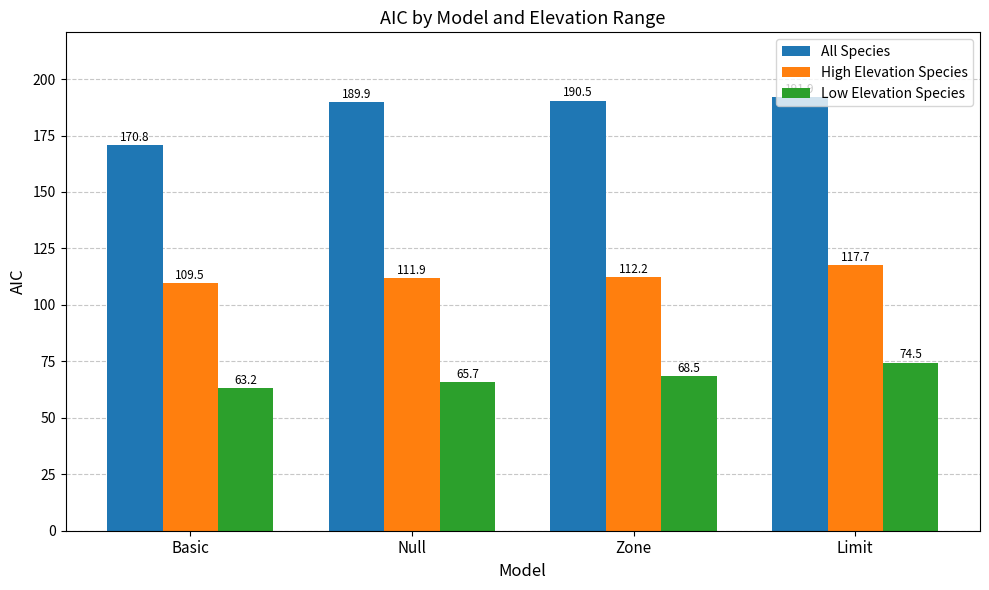

Reading right to left, what are all the values shown in this chart?

All Species: Limit=191.9	Zone=190.5	Null=189.9	Basic=170.8
High Elevation Species: Limit=117.7	Zone=112.2	Null=111.9	Basic=109.5
Low Elevation Species: Limit=74.5	Zone=68.5	Null=65.7	Basic=63.2